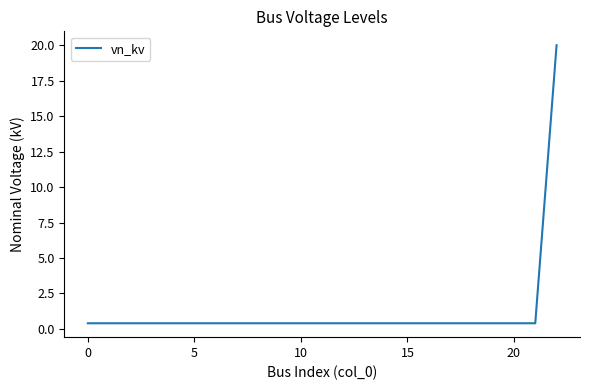

What is the difference between the maximum and minimum values?

19.6